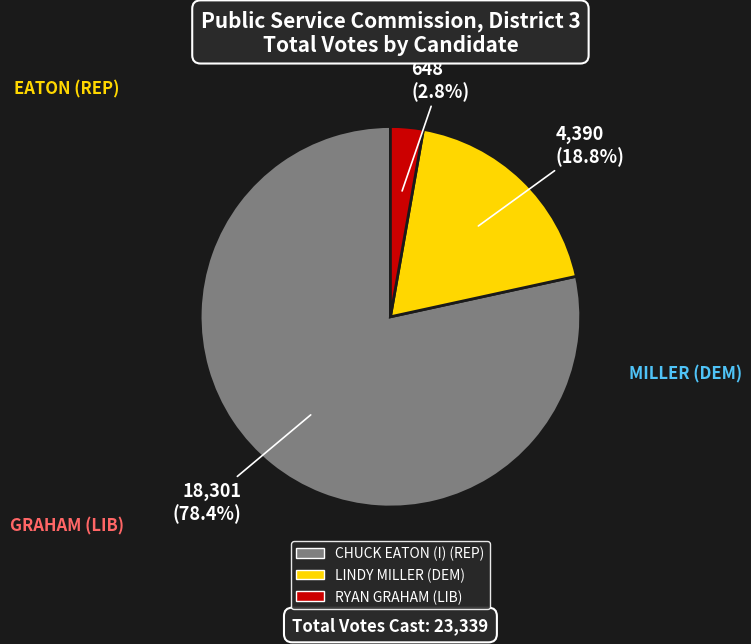

Approximately how many times larger is the value at CHUCK EATON (I) (REP) compared to LINDY MILLER (DEM)?

4.2